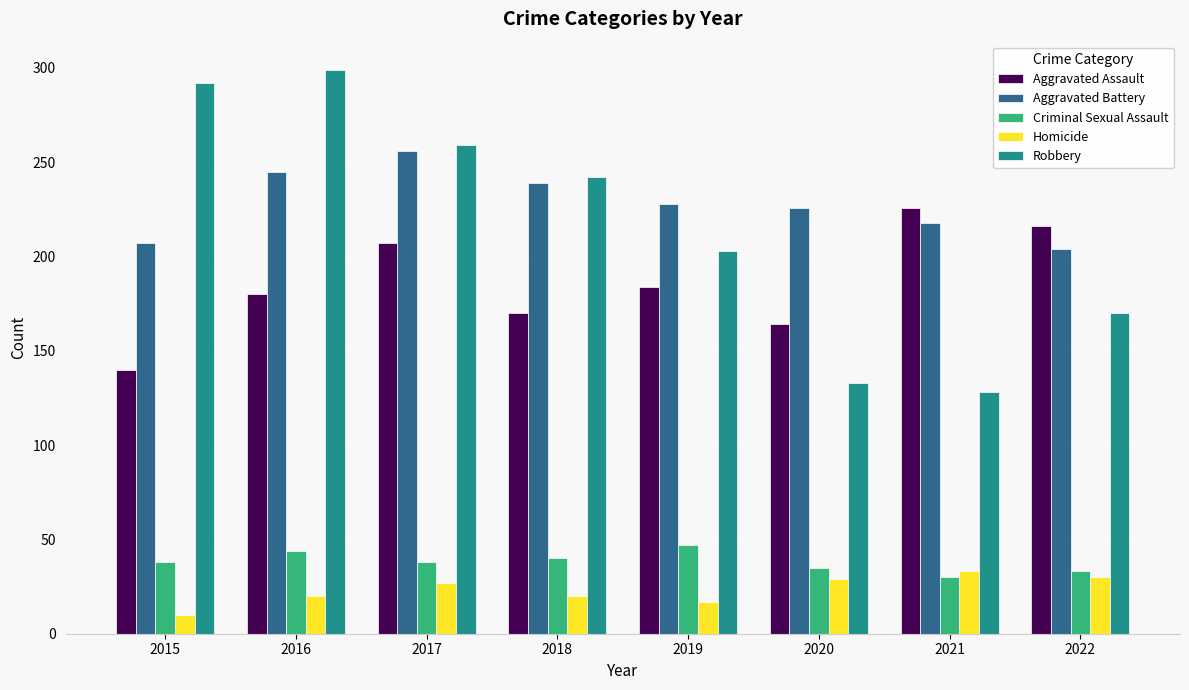

At which label does Aggravated Assault reach its minimum?

2015